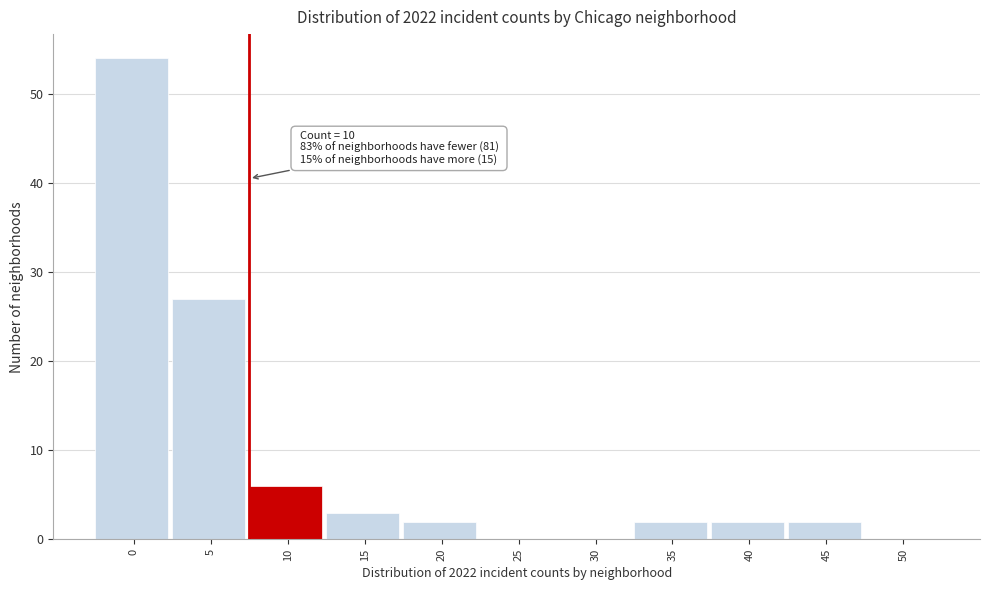

Reading left to right, transcribe all the data shown in this chart.

0=54	5=27	10=6	15=3	20=2	25=0	30=0	35=2	40=2	45=2	50=0